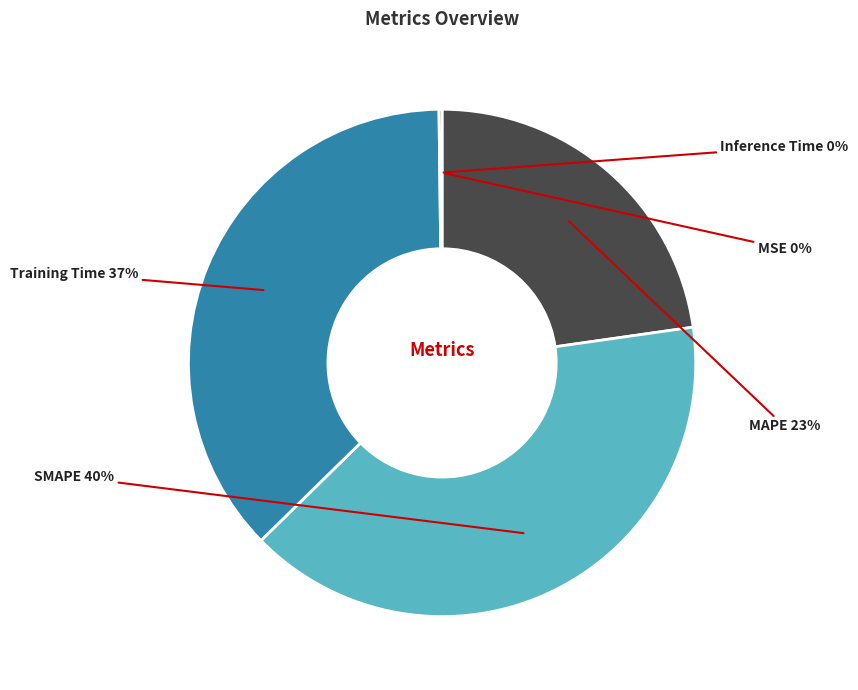

To the nearest percent, what is the difference between the largest and smallest slice percentages?

40%